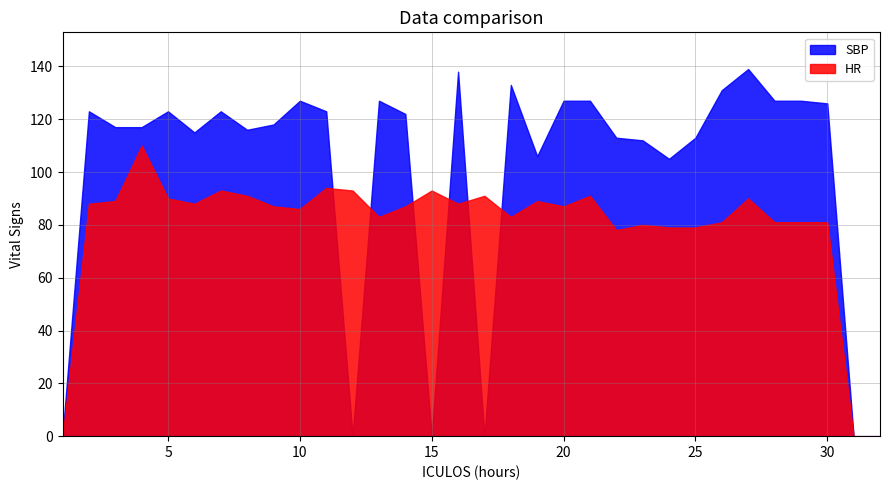

List the series in order of their peak value, highest first.

SBP, HR